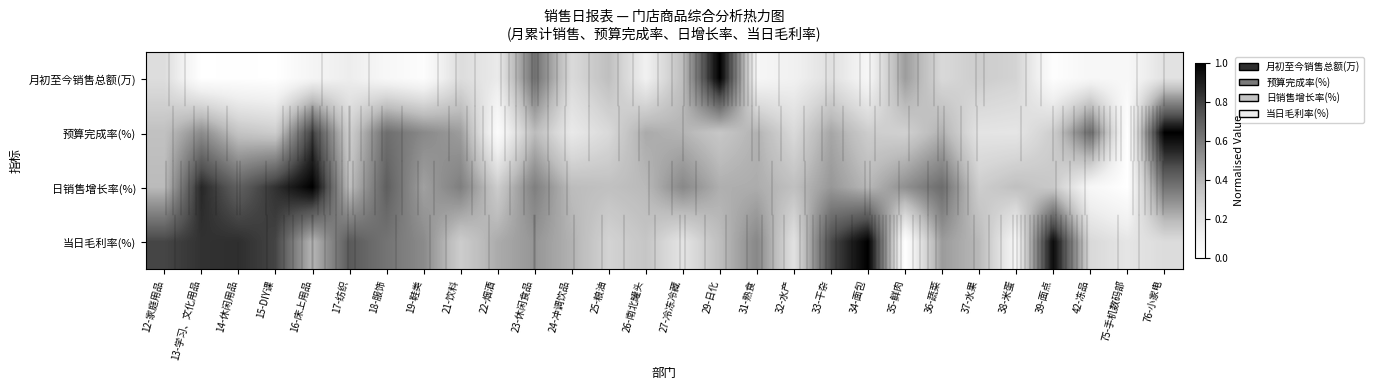

Between 16-床上用品 and 21-饮料, which series saw the biggest shift?

日销售增长率(%)